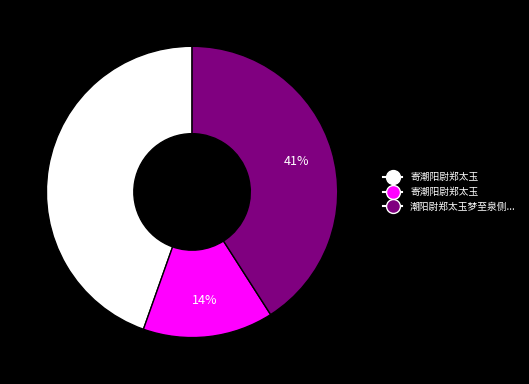

Does any single category account for the majority?

No